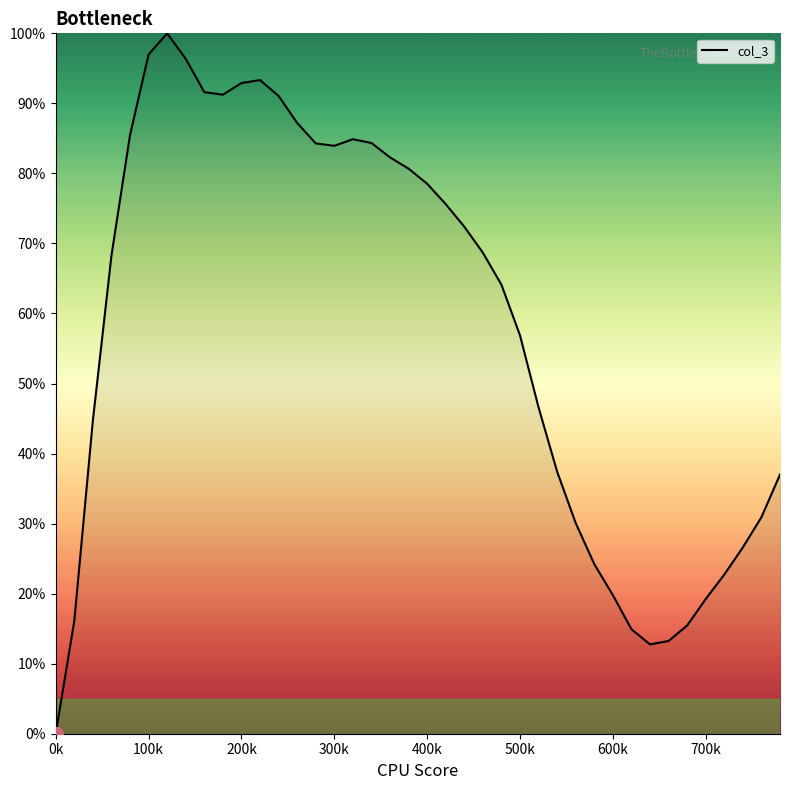

At which category does the chart reach its minimum across all series?

0k